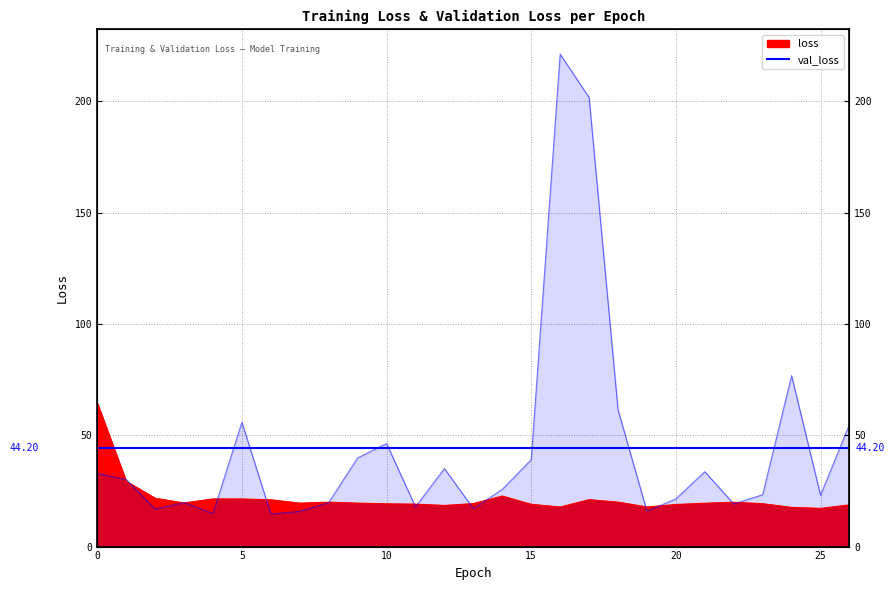

Which series has the largest range (max minus min)?

val_loss